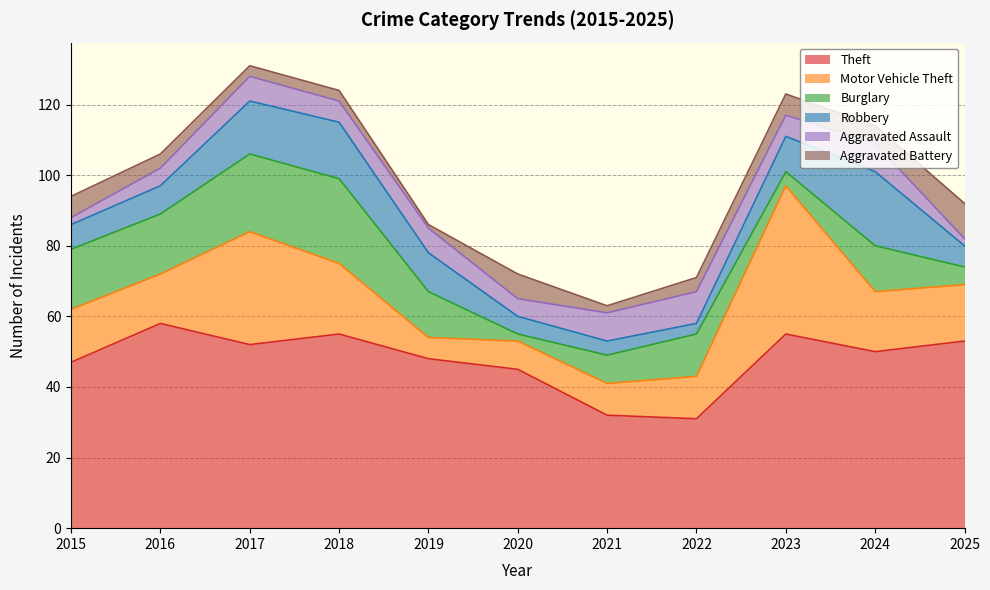

At which label is Aggravated Battery closest to 5?

2024